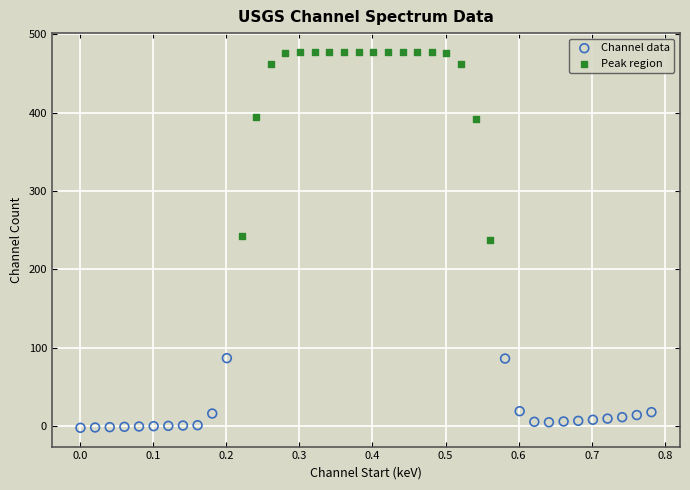

Which series has the largest Y range (max minus min)?

Peak region